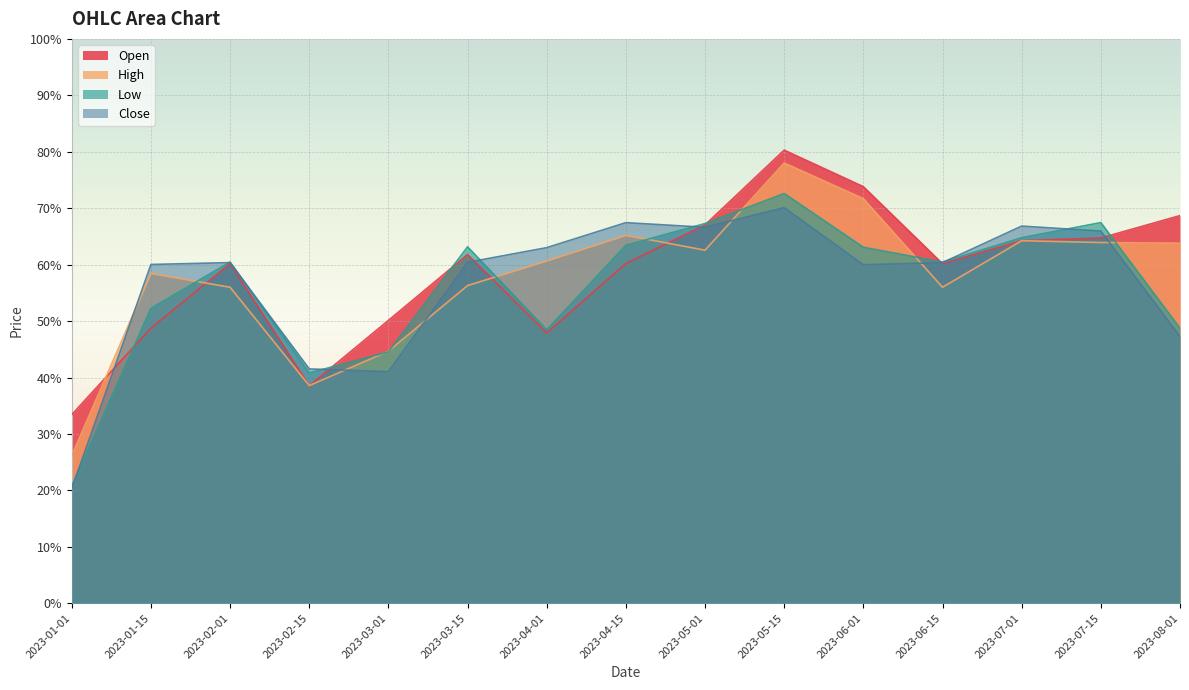

What is the difference between the maximum and minimum values in the High series?

0.5